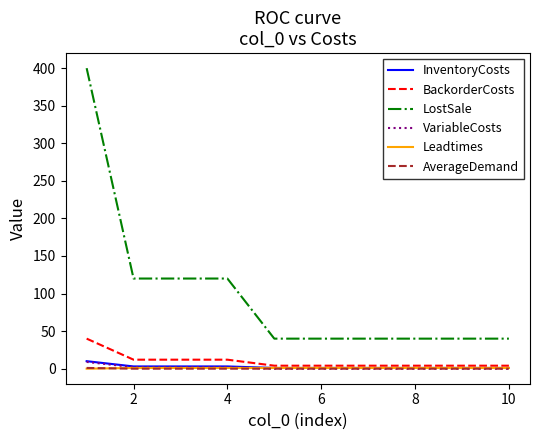

Count the AverageDemand values in the range 0 to 1.

10